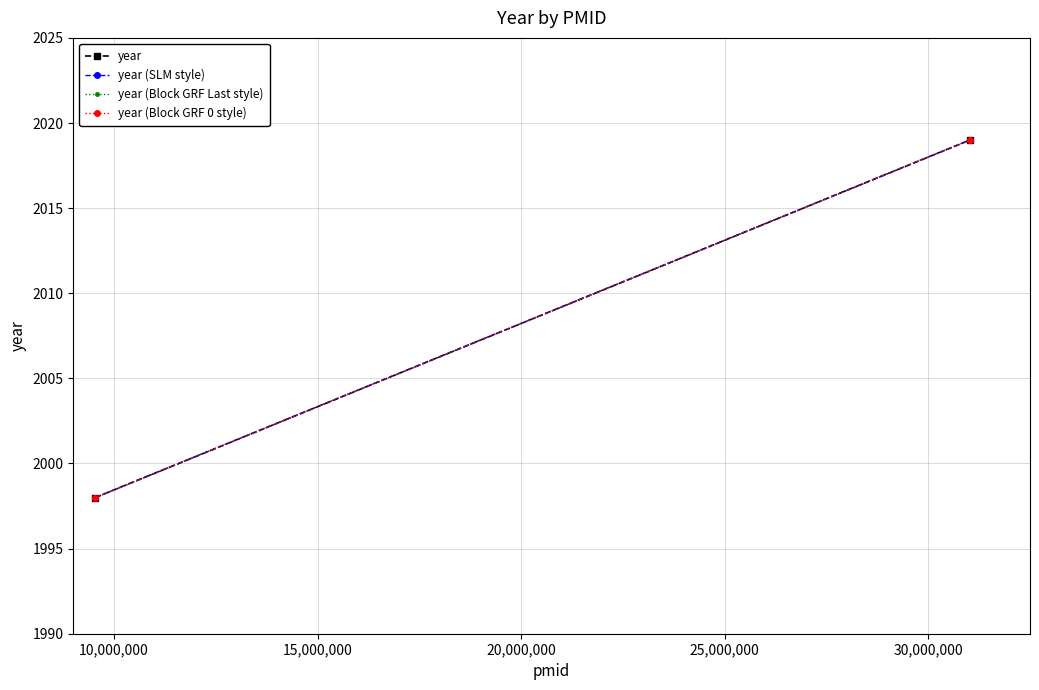

How many year (Block GRF Last style) values are between 1998 and 2019?

2